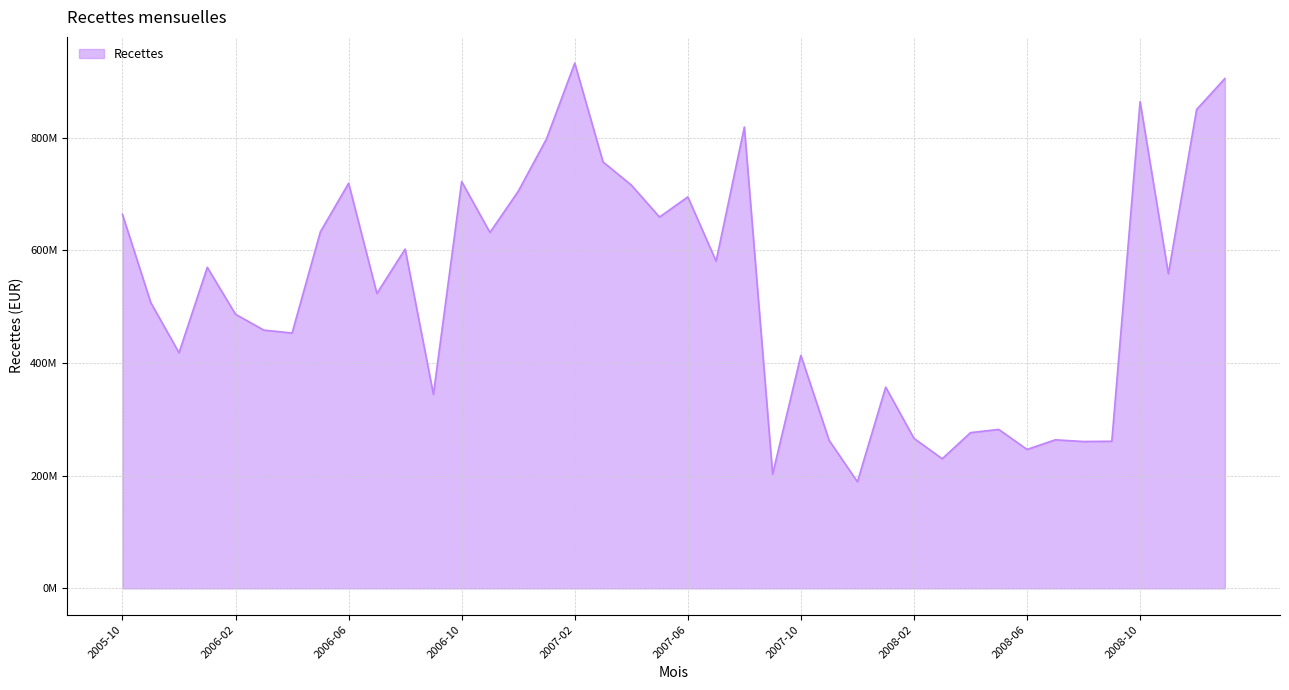

Rank the categories by value from highest to lowest.

2007-02, 2009-01, 2008-10, 2008-12, 2007-08, 2007-01, 2007-03, 2006-10, 2006-06, 2007-04, 2006-12, 2007-06, 2005-10, 2007-05, 2006-05, 2006-11, 2006-08, 2007-07, 2006-01, 2008-11, 2006-07, 2005-11, 2006-02, 2006-03, 2006-04, 2005-12, 2007-10, 2008-01, 2006-09, 2008-05, 2008-04, 2008-02, 2008-07, 2007-11, 2008-09, 2008-08, 2008-06, 2008-03, 2007-09, 2007-12